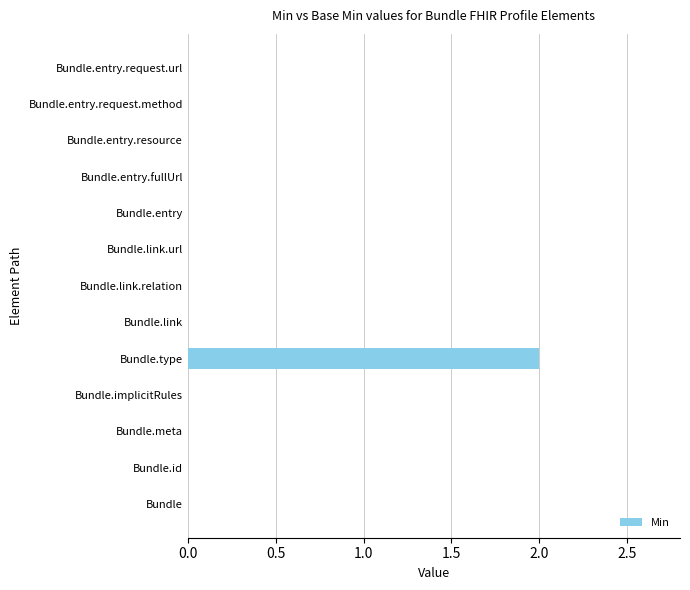

How many distinct data groups are displayed?

1